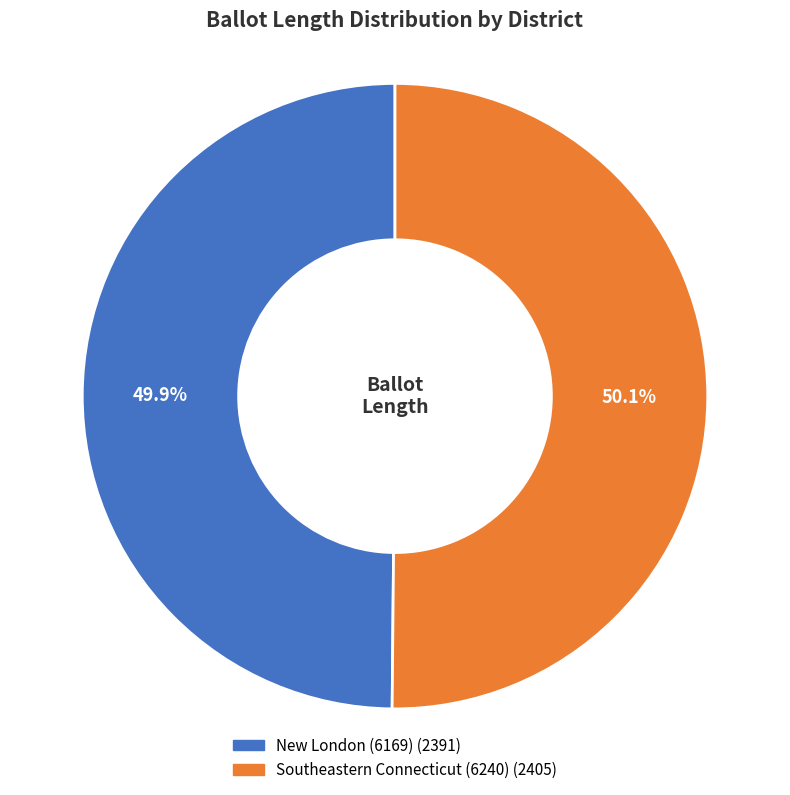

How much of the chart is everything except Southeastern Connecticut (6240)?

49.9%